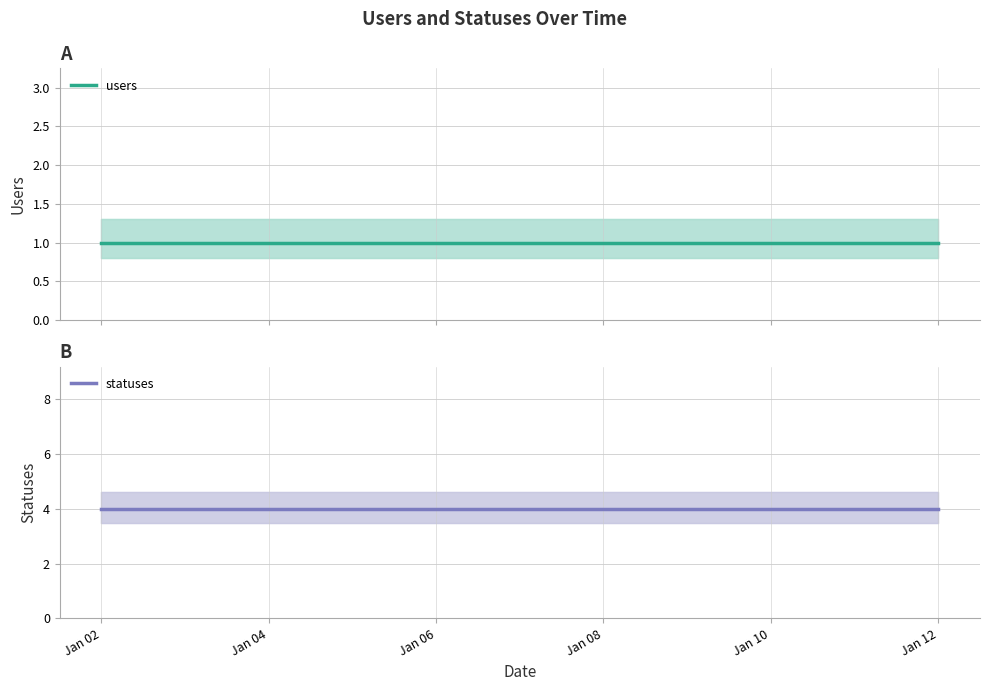

Rank the series by their maximum value, from highest to lowest.

statuses, users